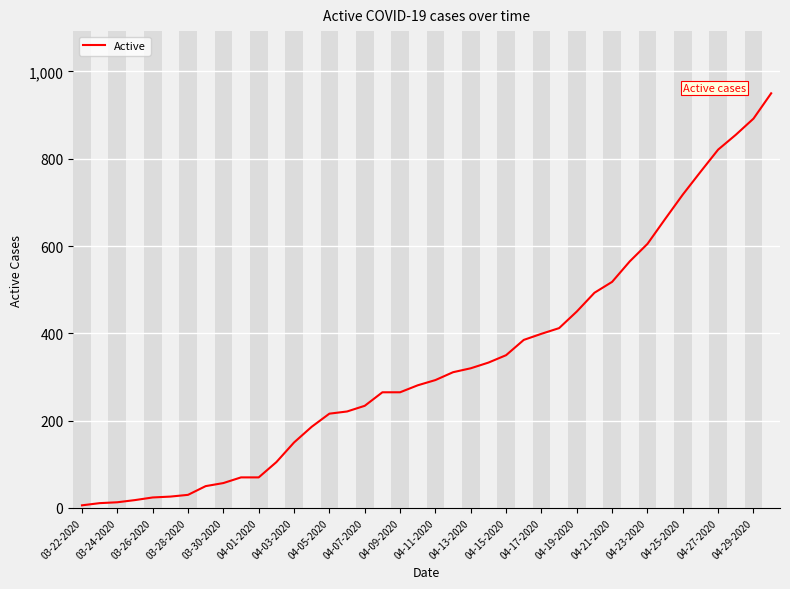

What is the difference between the maximum and minimum values?

944